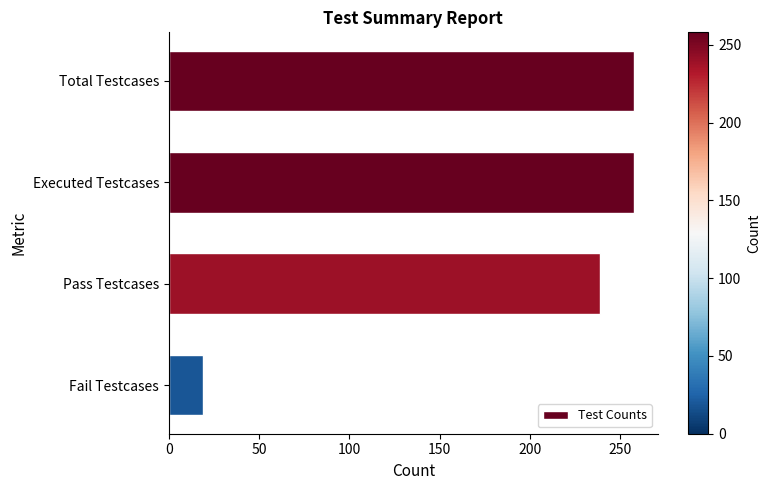

What is the difference between the maximum and minimum values?

239